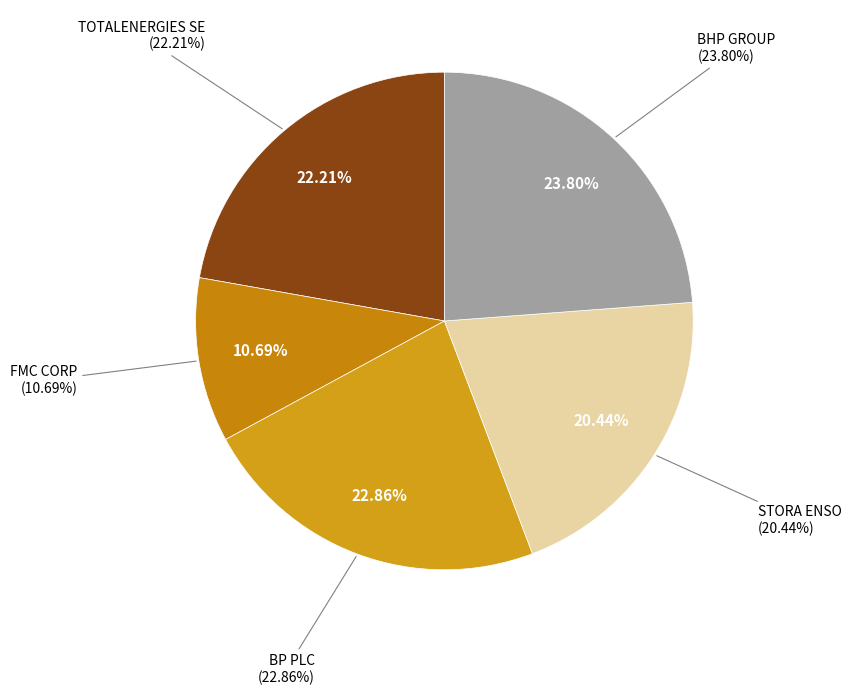

To the nearest percent, what percentage of the pie is TOTALENERGIES SE?

22%